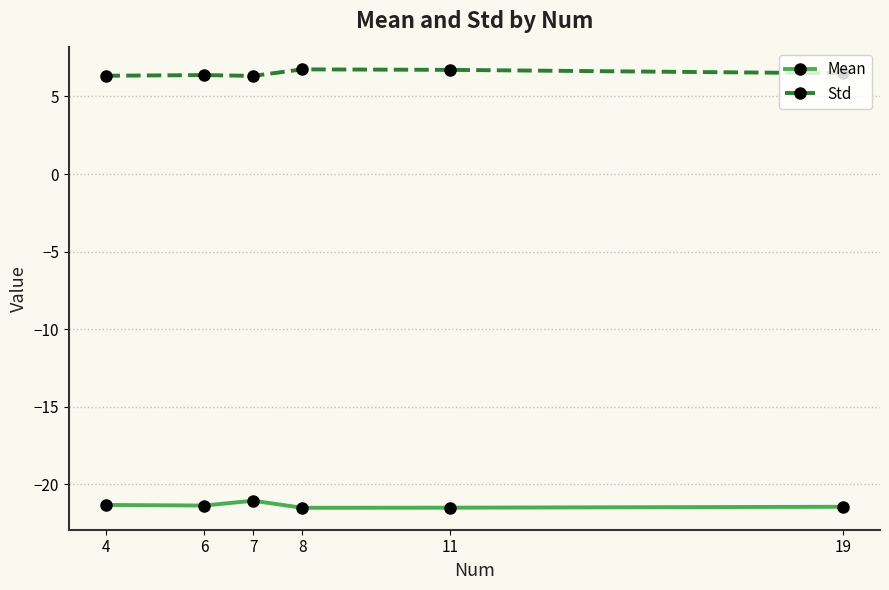

What is the smallest value displayed?

-21.5